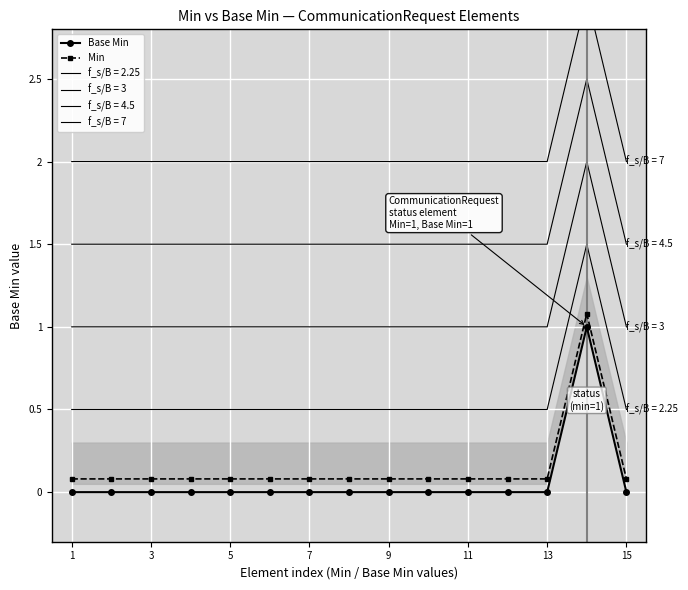

True or false: Base Min has a value of 0.0 at 3.

True